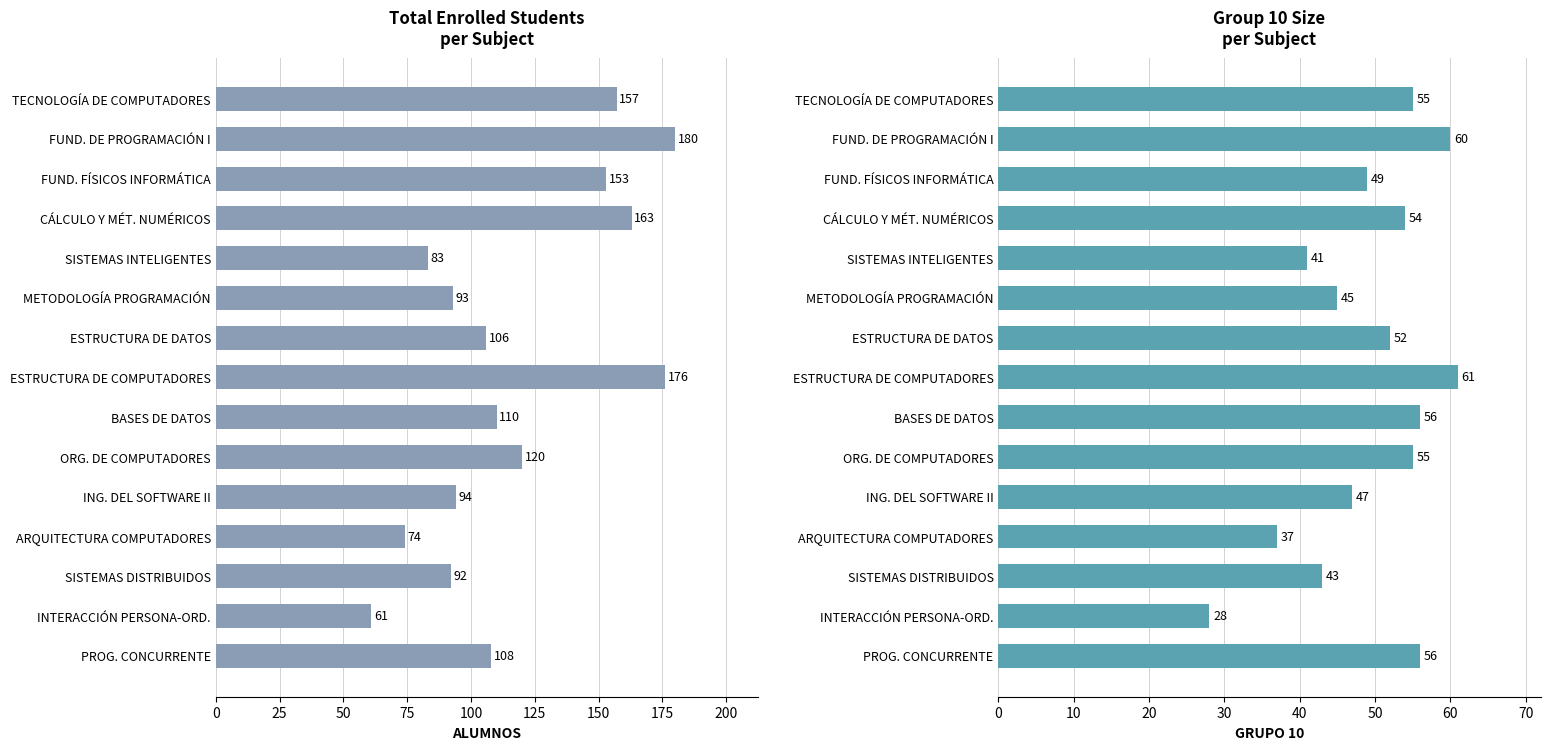

Between FUND. DE PROGRAMACIÓN I and FUND. FÍSICOS INFORMÁTICA, which is larger?

FUND. DE PROGRAMACIÓN I